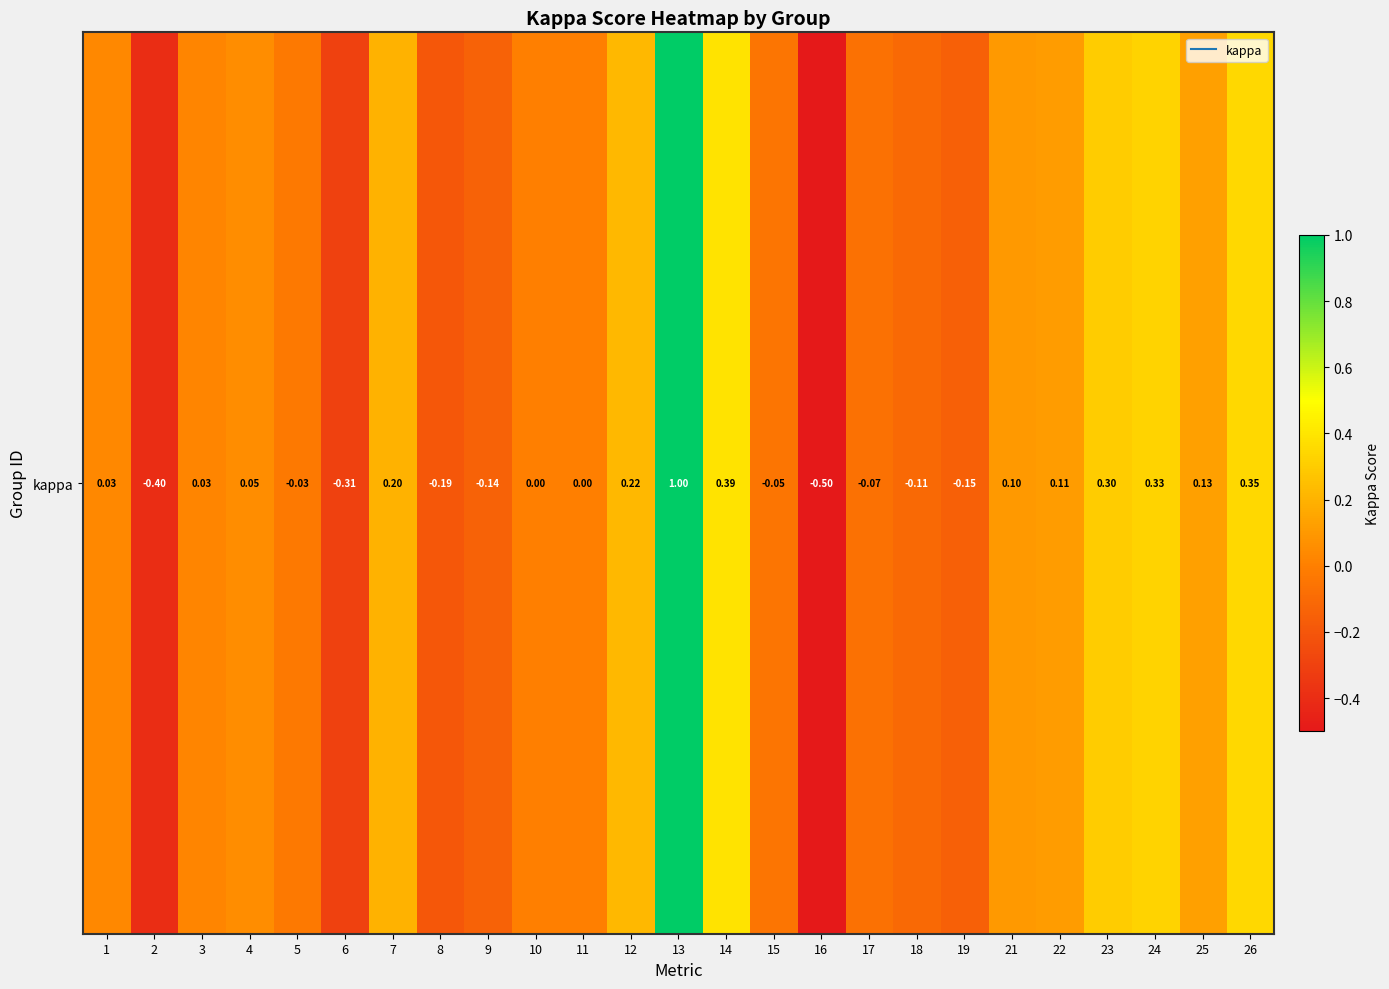

What is the difference between the maximum and second lowest values?

1.4